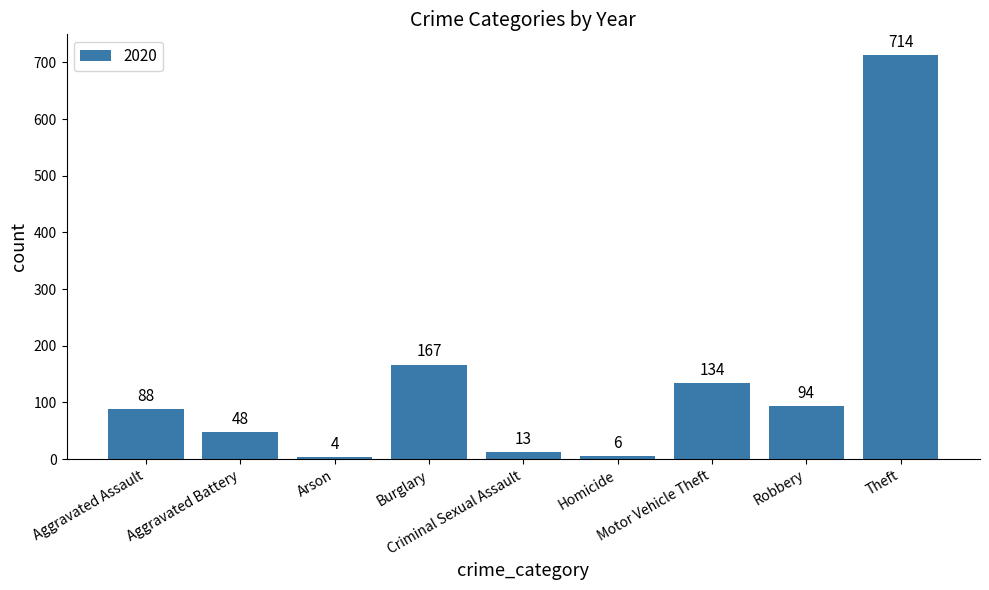

What is the smallest value displayed?

4